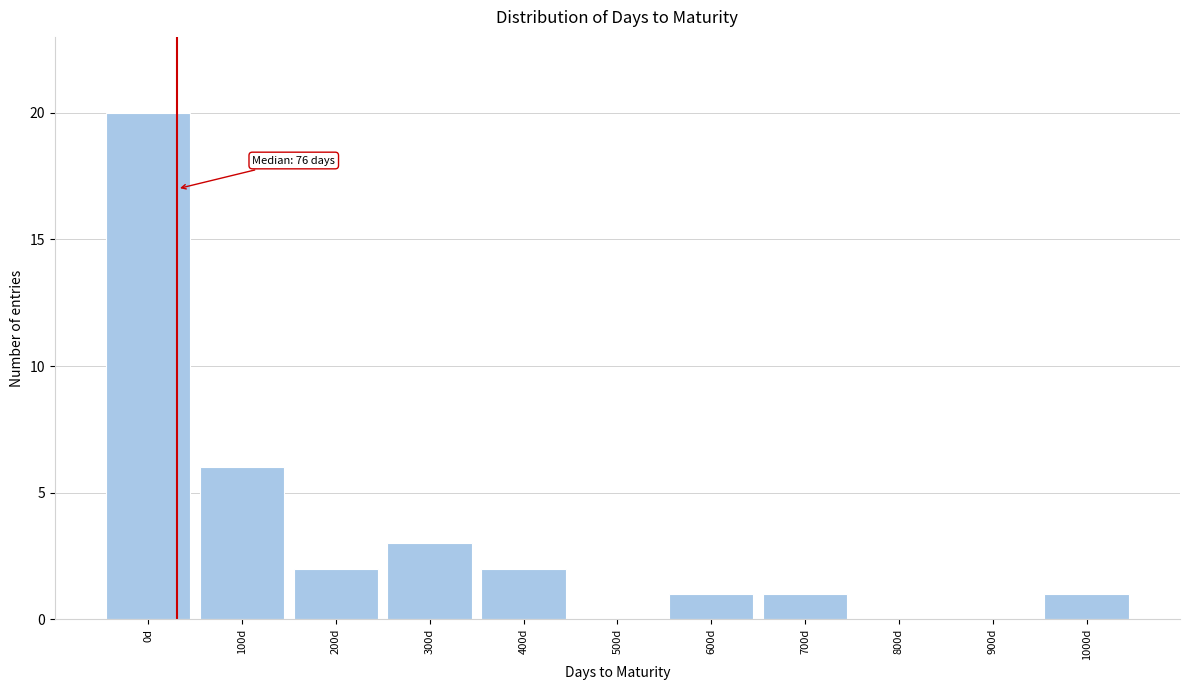

Reading left to right, extract all data points from this chart.

0d=20	100d=6	200d=2	300d=3	400d=2	500d=0	600d=1	700d=1	800d=0	900d=0	1000d=1